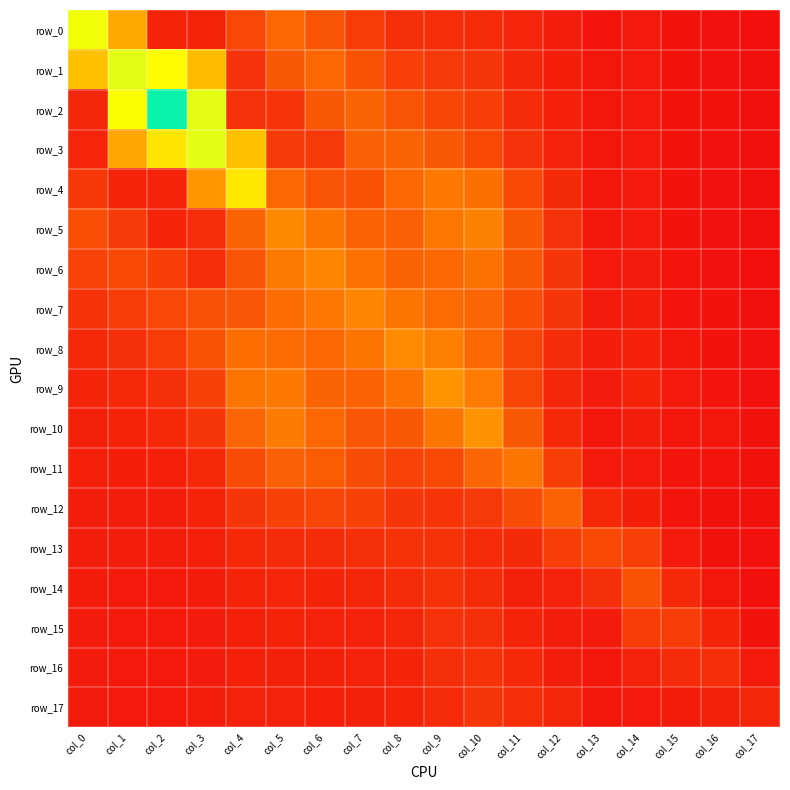

What is the sum of the row_8 values at col_13 and col_1?

0.7